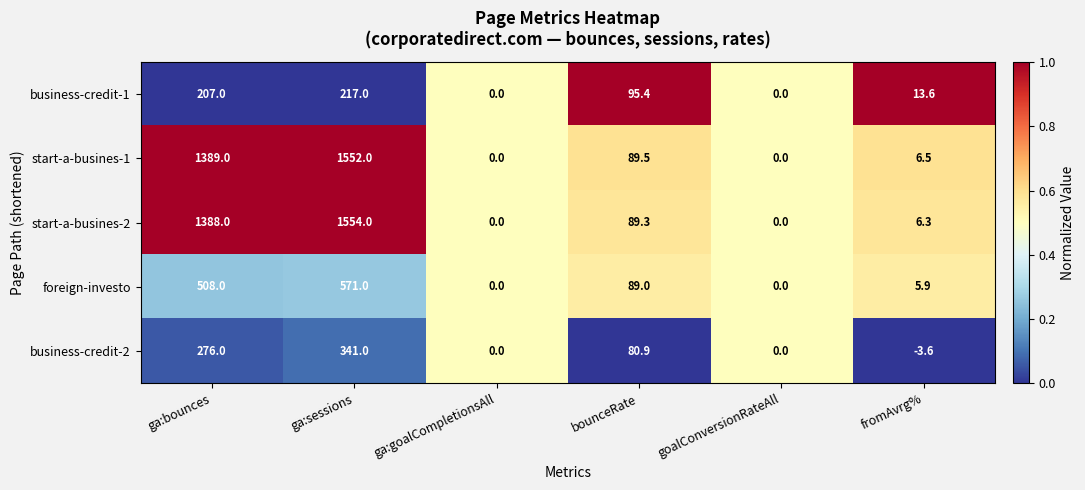

What is the difference between the start-a-busines-2 values at ga:goalCompletionsAll and fromAvrg%?

6.3